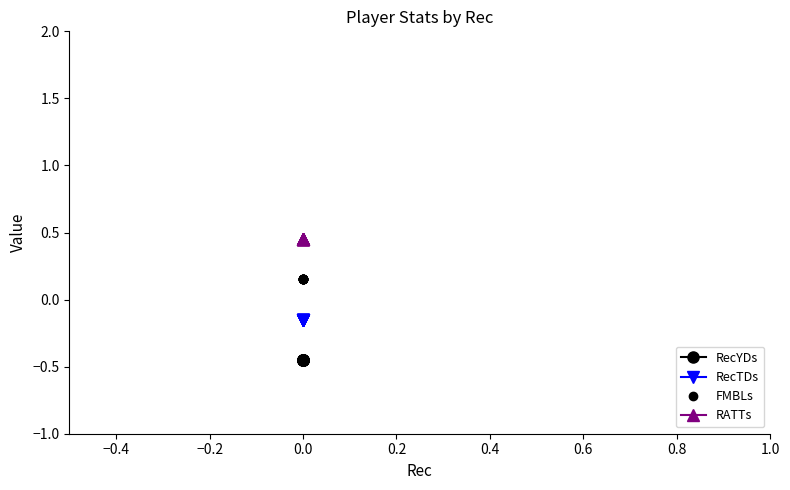

What is the difference between the highest and lowest values at 0.0?

0.9